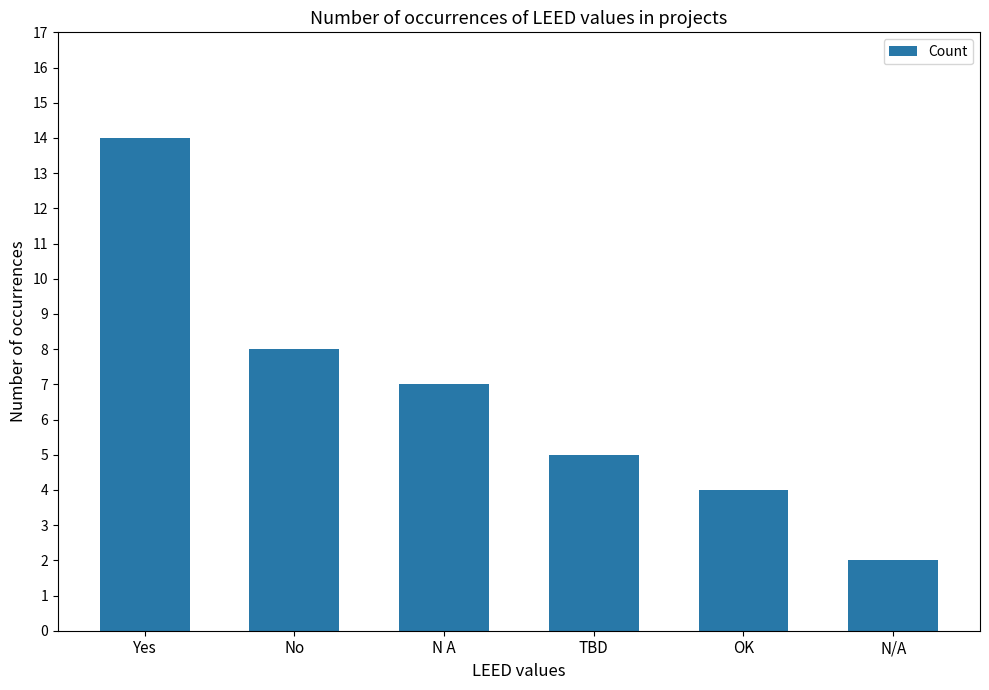

What is the difference between the maximum and minimum values?

12